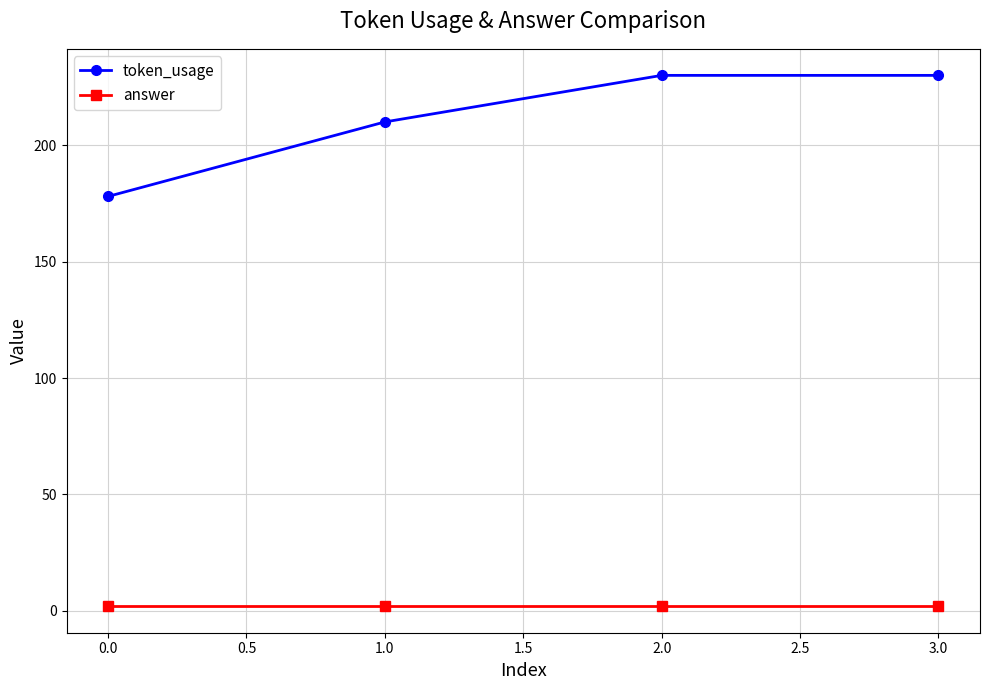

The value of token_usage at 0.0 is 178. True or false?

True